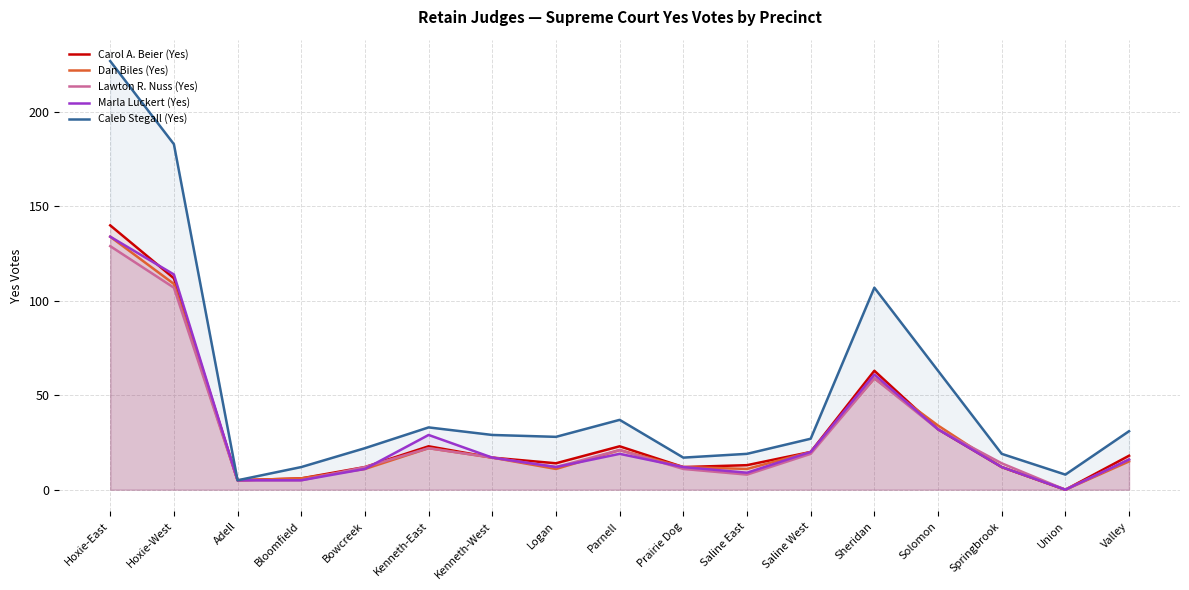

How many lines are shown in the chart?

5